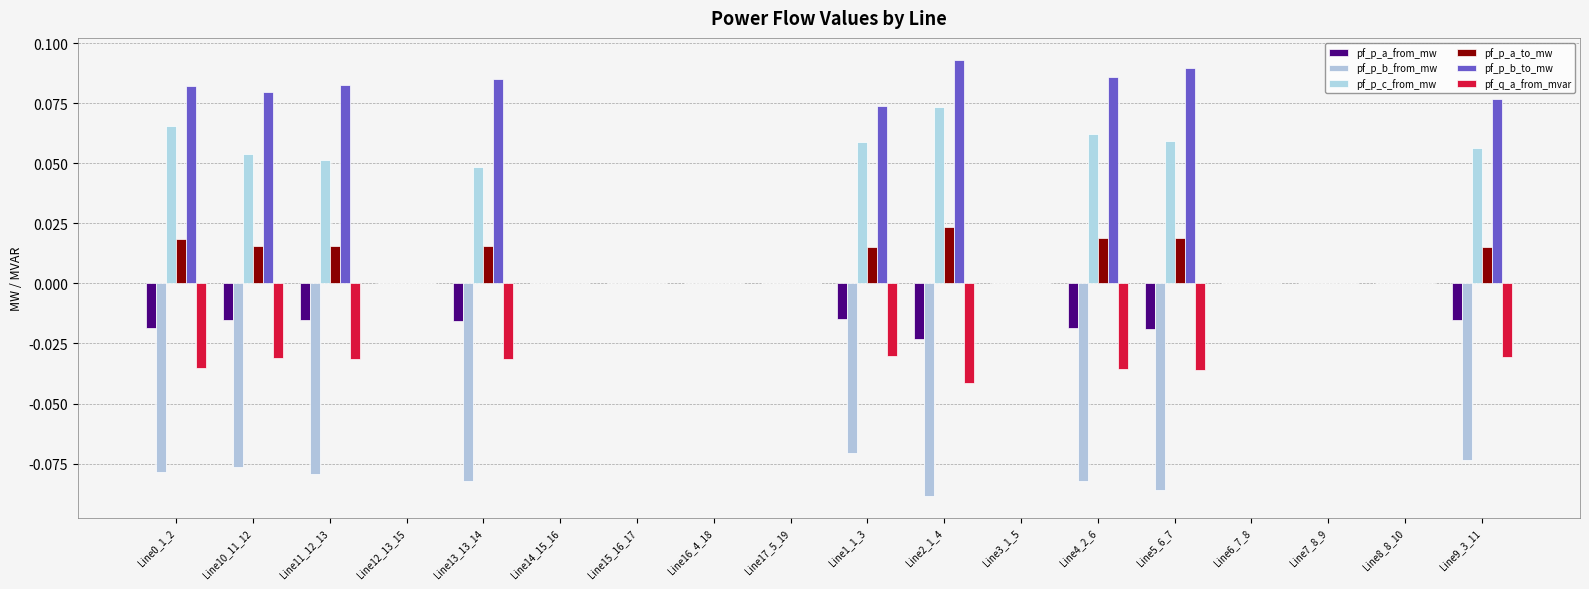

What are all the series names shown in the legend?

pf_p_a_from_mw, pf_p_b_from_mw, pf_p_c_from_mw, pf_p_a_to_mw, pf_p_b_to_mw, pf_q_a_from_mvar